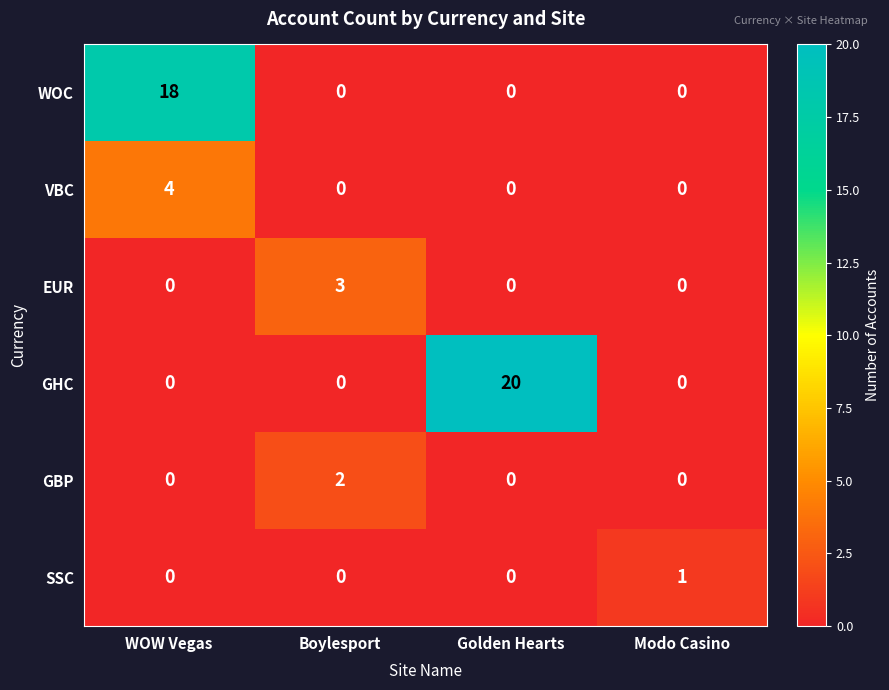

Rank the series by their maximum value, from highest to lowest.

GHC, WOC, VBC, EUR, GBP, SSC